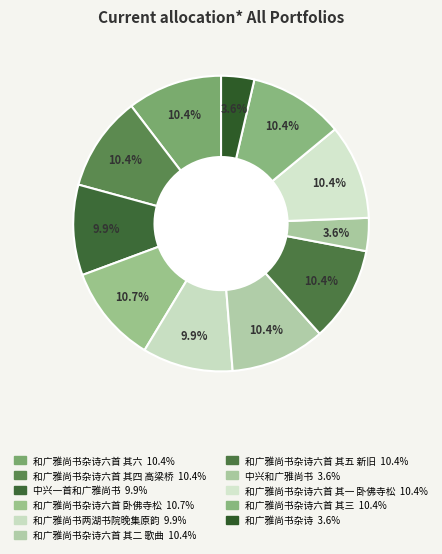

How many segments does this pie chart have?

11